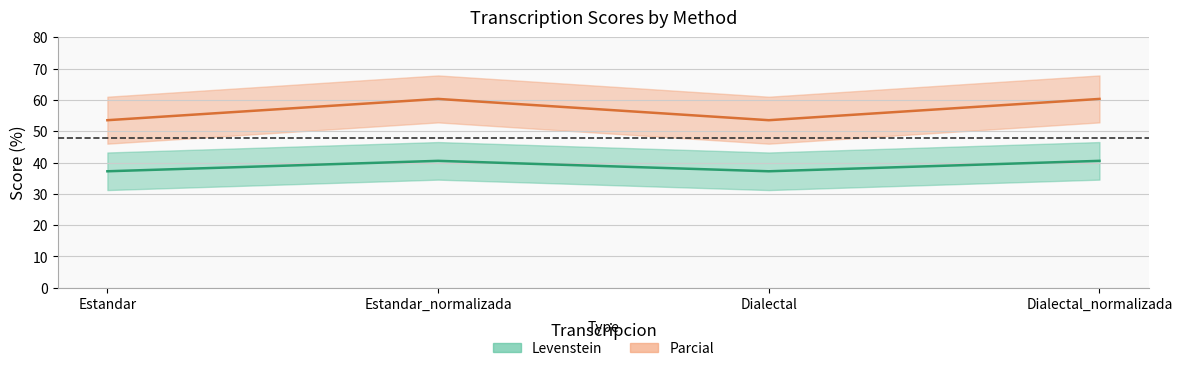

At which category does Parcial reach its first local valley?

Dialectal